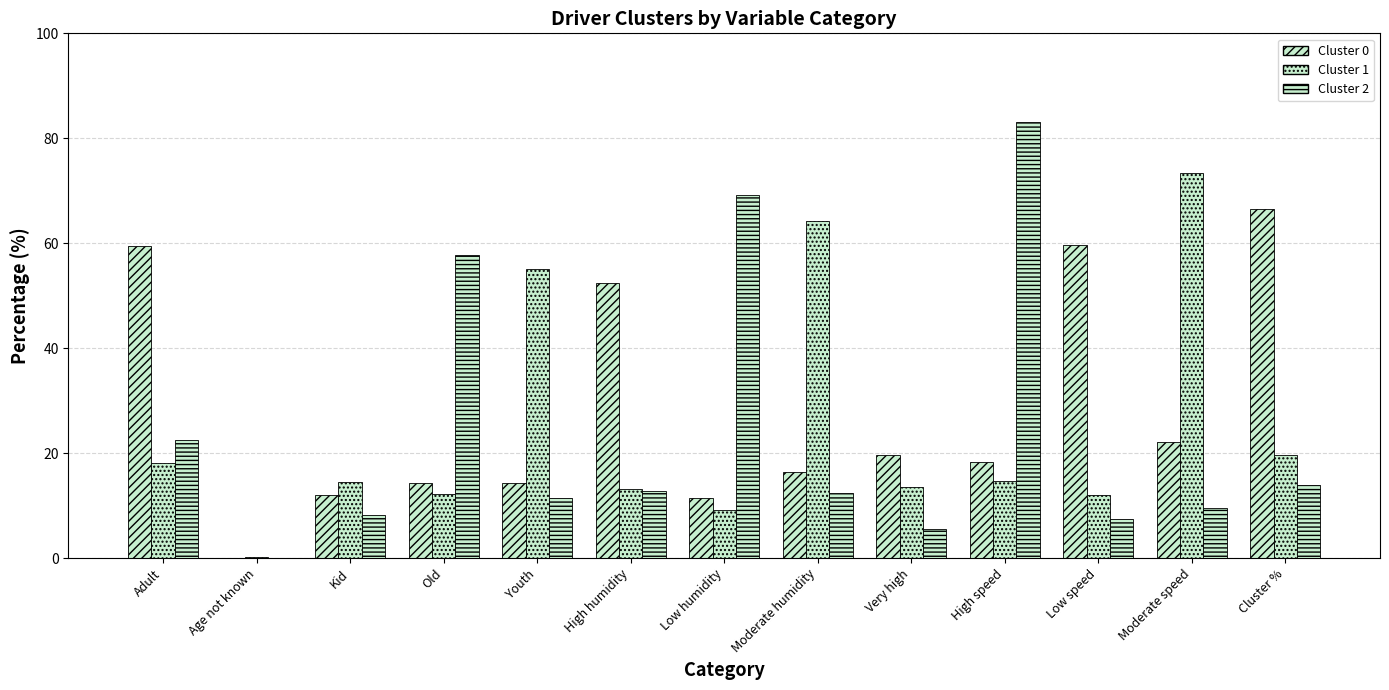

Which category has the highest value in the Cluster 2 series?

High speed